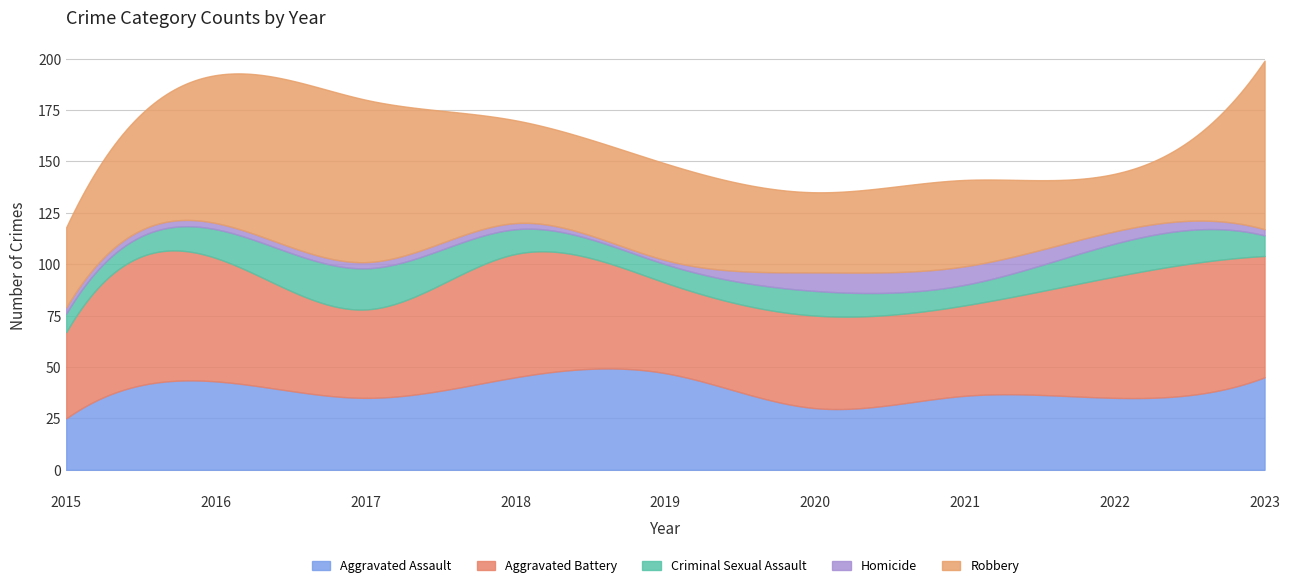

True or false: Aggravated Battery has a value of 21 at 2019.

False